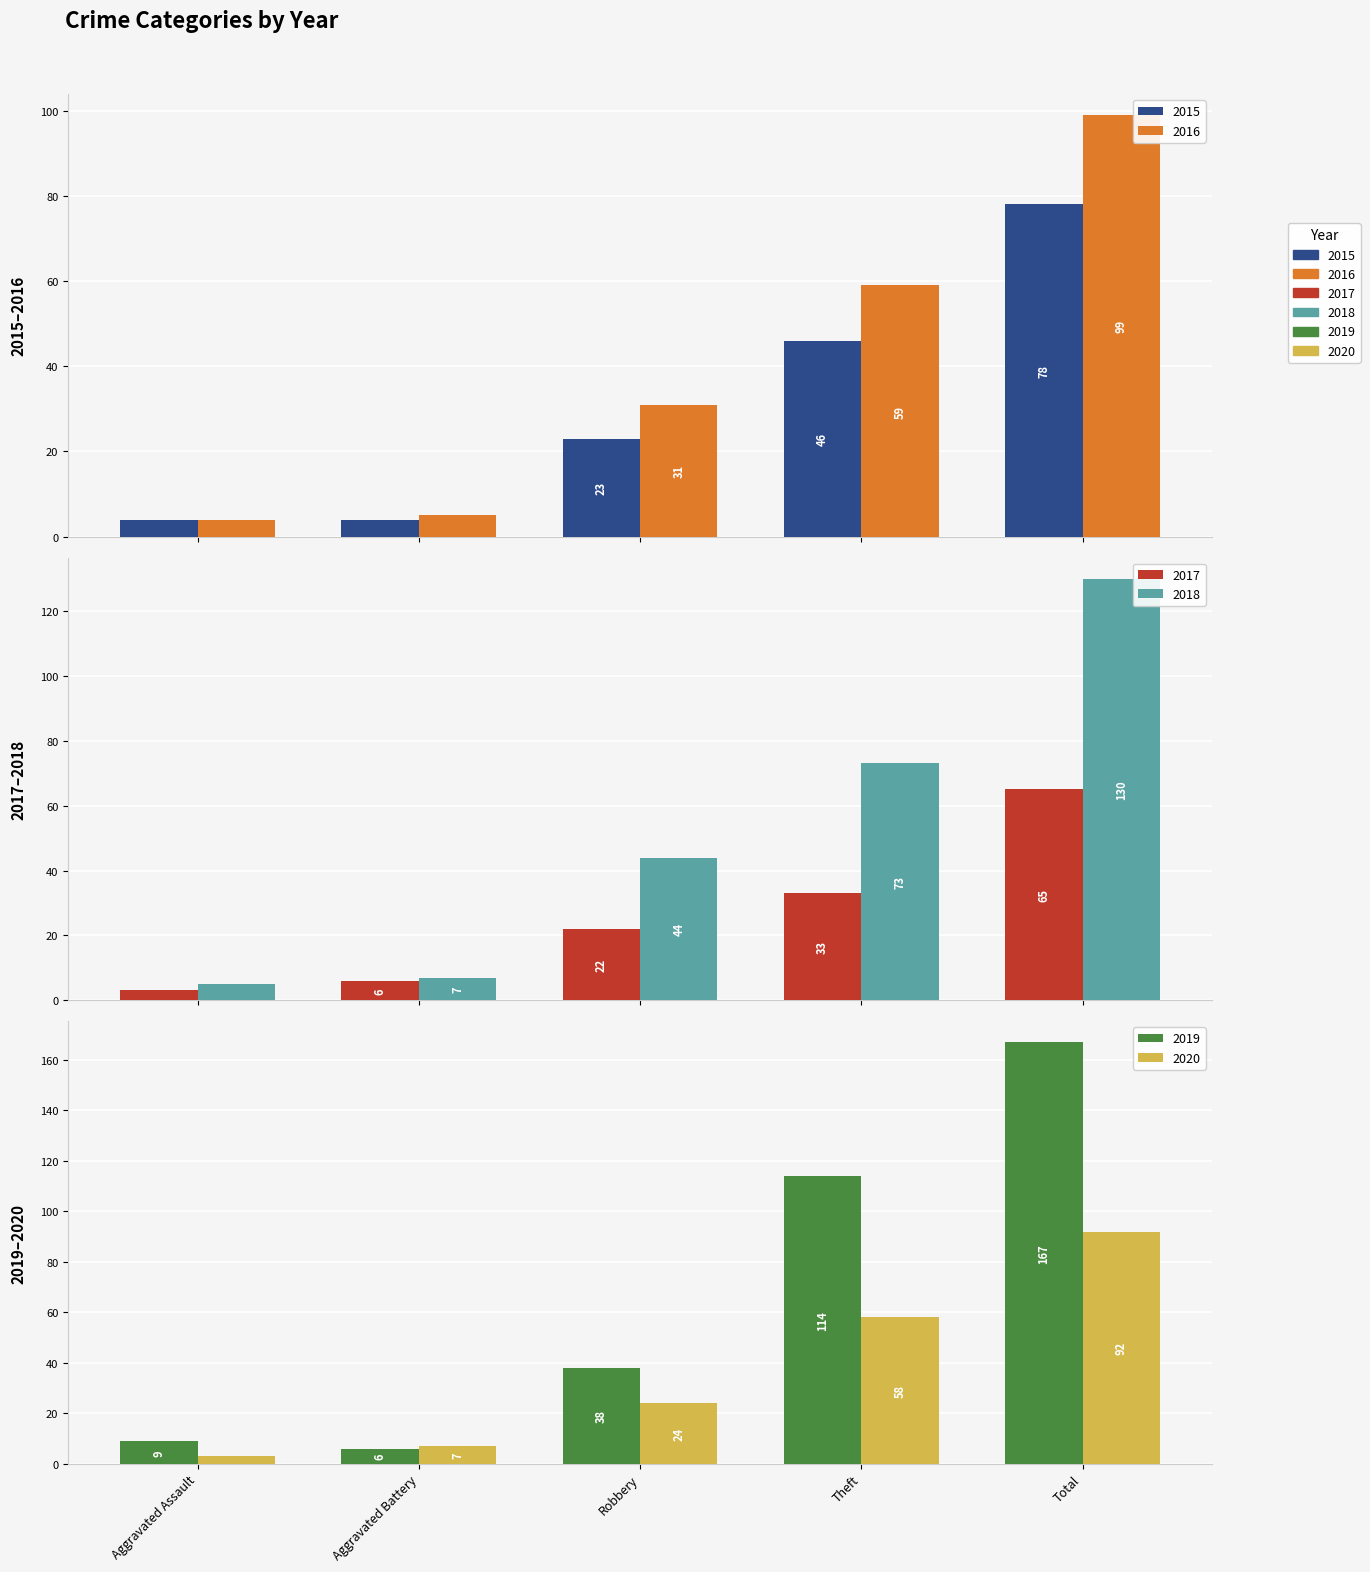

What position from the right is Theft?

2